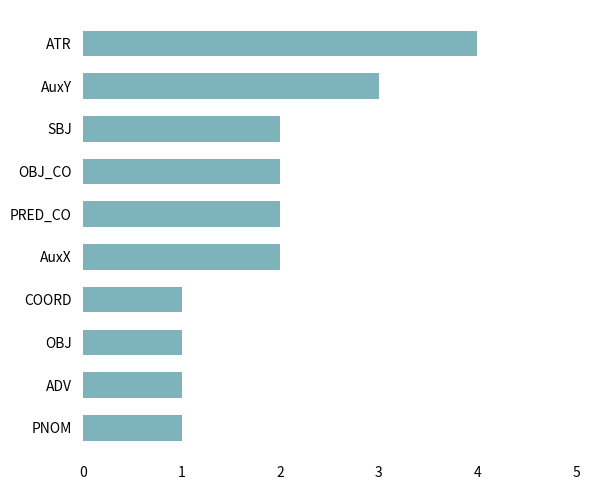

Count the number of data series in this chart.

1